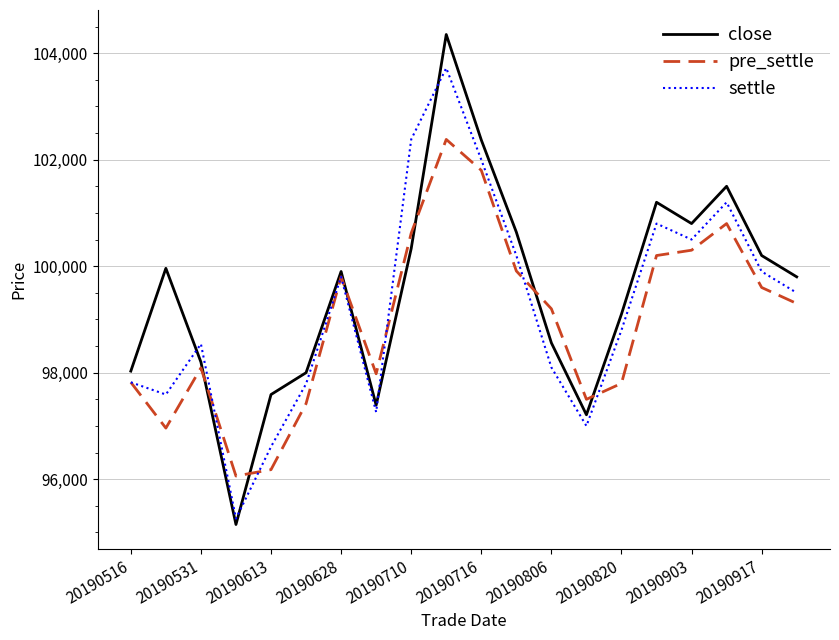

Rank the series by their maximum value, from highest to lowest.

close, settle, pre_settle